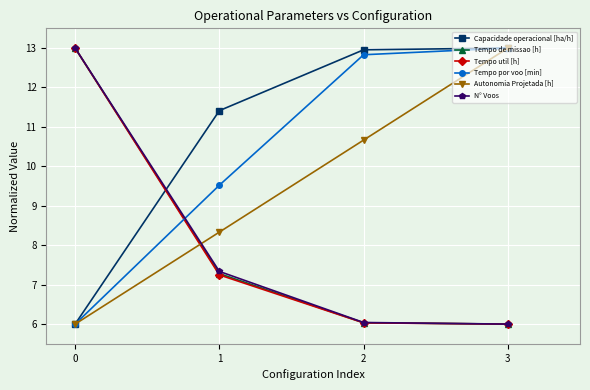

What is the total value across all series at 2?

54.6